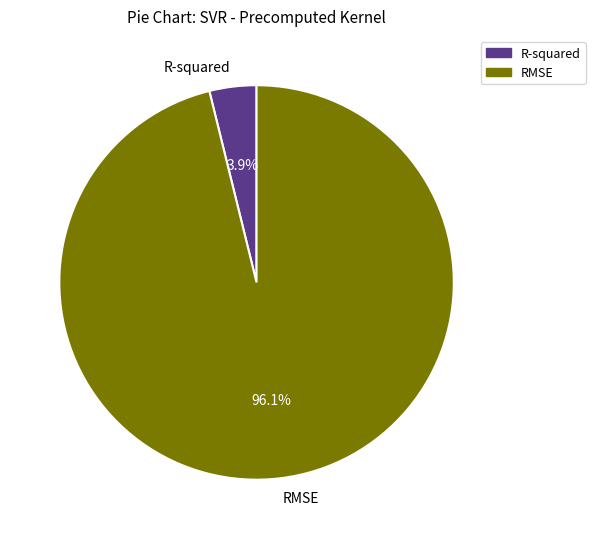

Does RMSE account for over 50% of the chart?

Yes